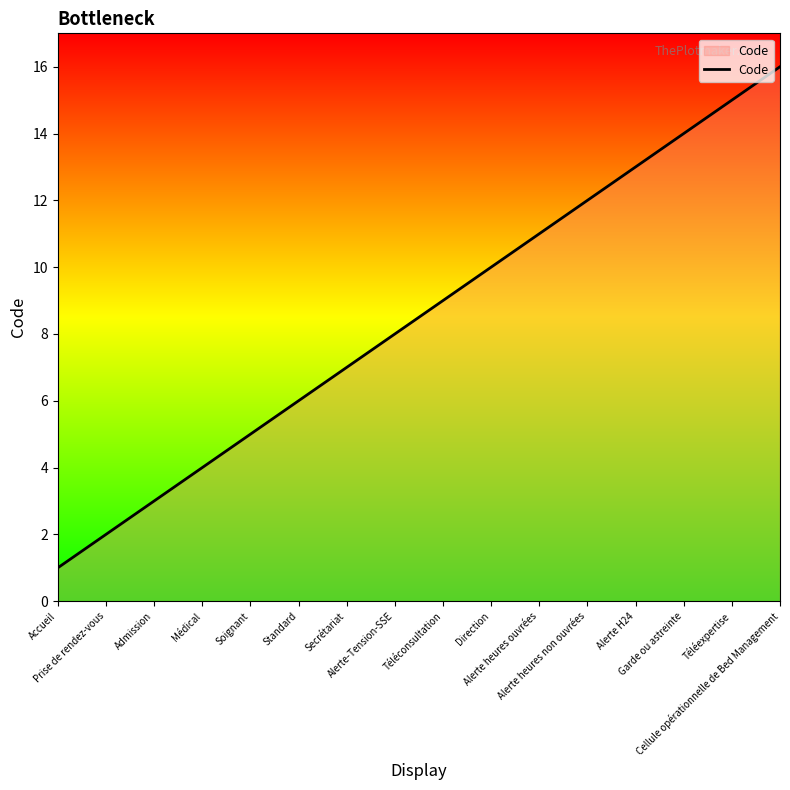

Reading left to right, extract all data points from this chart.

Accueil=1	Prise de rendez-vous=2	Admission=3	Médical=4	Soignant=5	Standard=6	Secrétariat=7	Alerte-Tension-SSE=8	Téléconsultation=9	Direction=10	Alerte heures ouvrées=11	Alerte heures non ouvrées=12	Alerte H24=13	Garde ou astreinte=14	Téléexpertise=15	Cellule opérationnelle de Bed Management=16